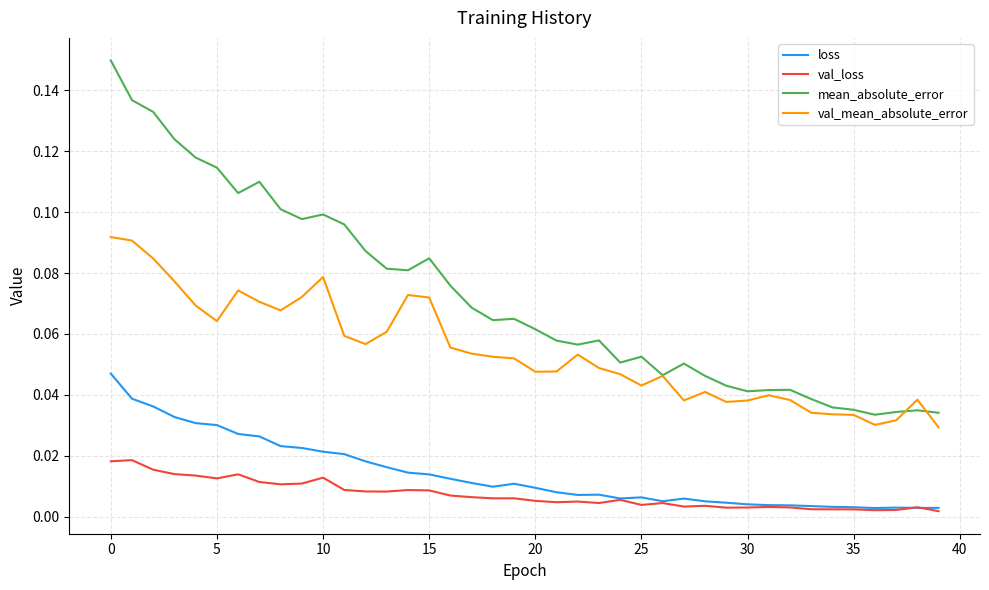

True or false: loss has more than 0 interior local peaks.

True